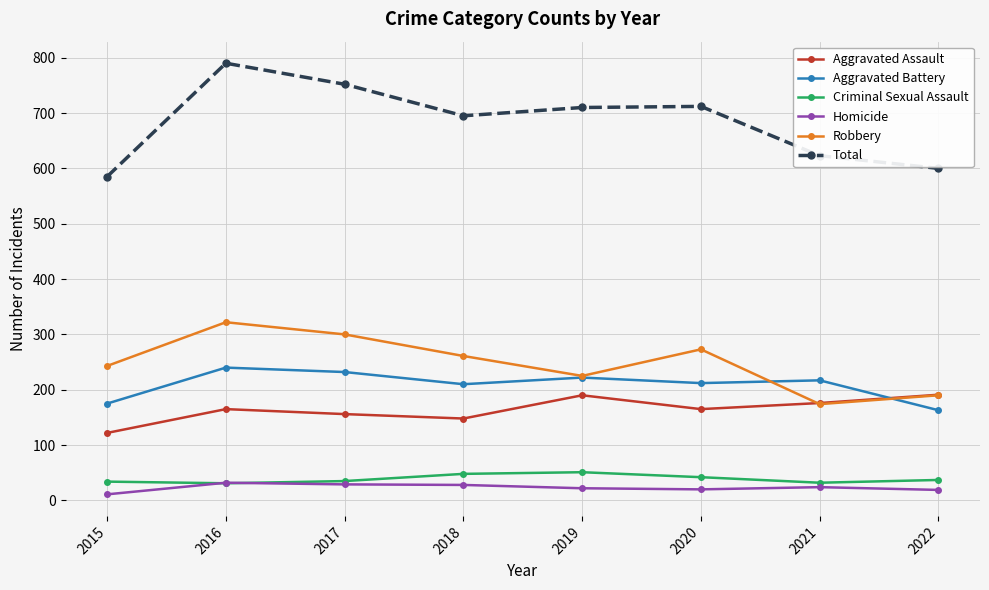

Which series has the widest spread of values?

Total